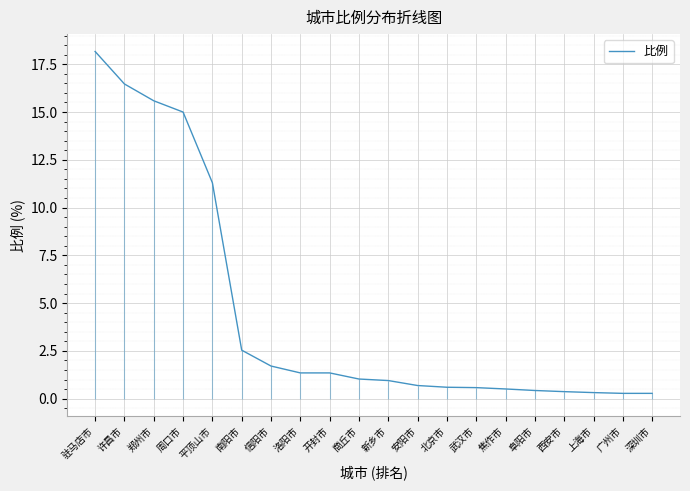

The value at 新乡市 is 1.6. True or false?

False